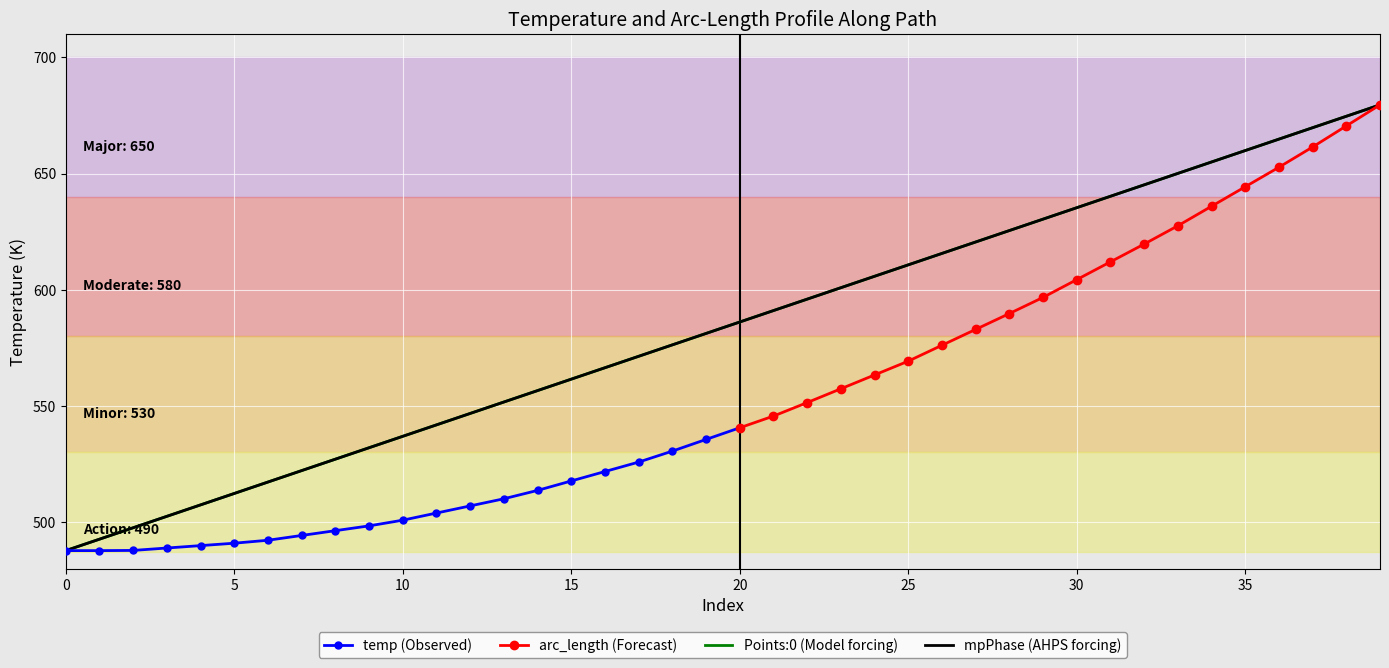

The arc_length series shows 0.0 at 25. True or false?

False